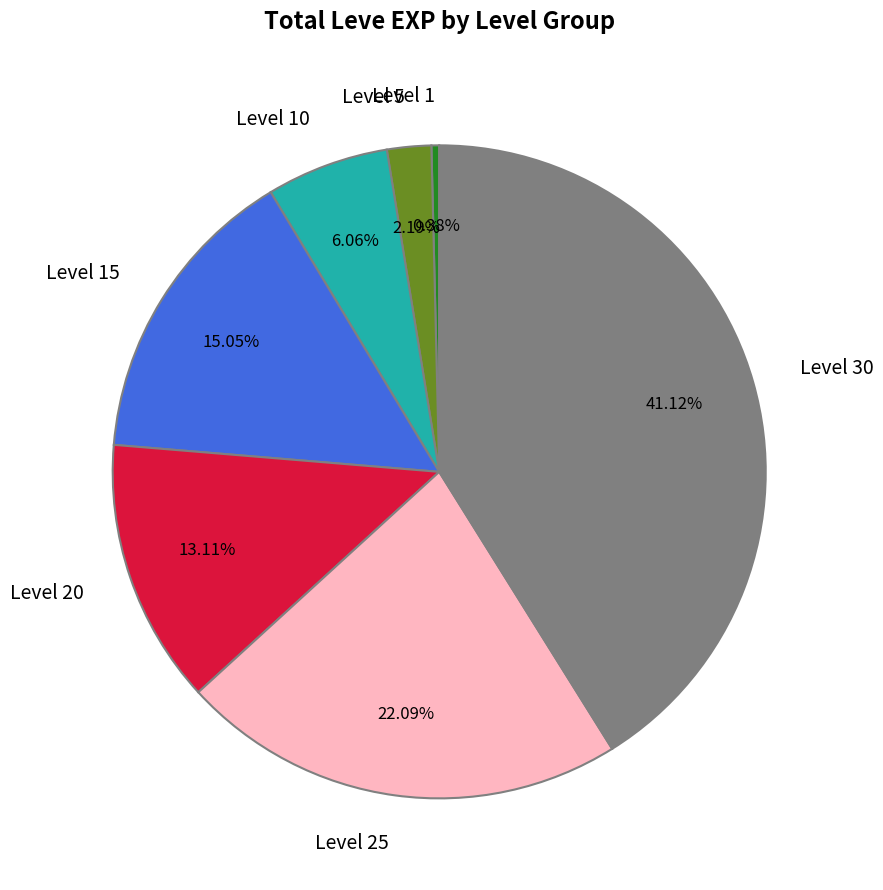

Rank the categories by value from lowest to highest.

Level 1, Level 5, Level 10, Level 20, Level 15, Level 25, Level 30